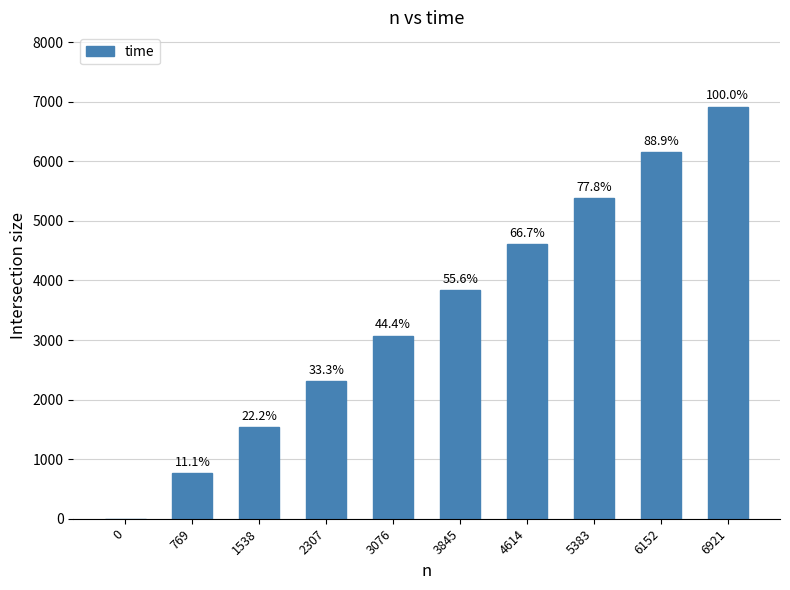

Are the bars horizontal?

No